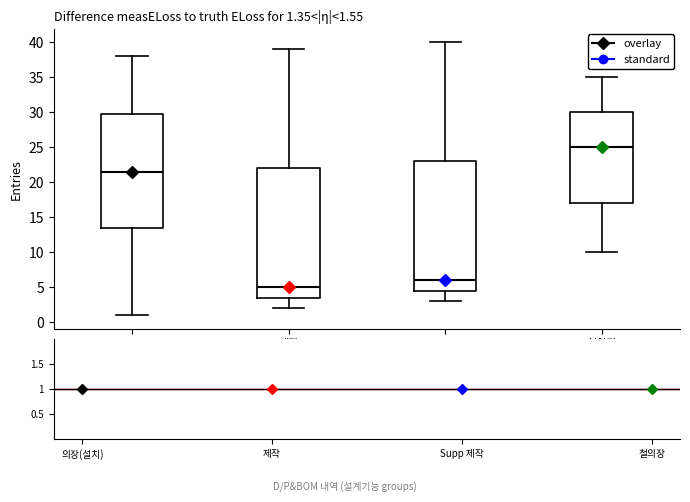

Which box has the highest median line?

철의장